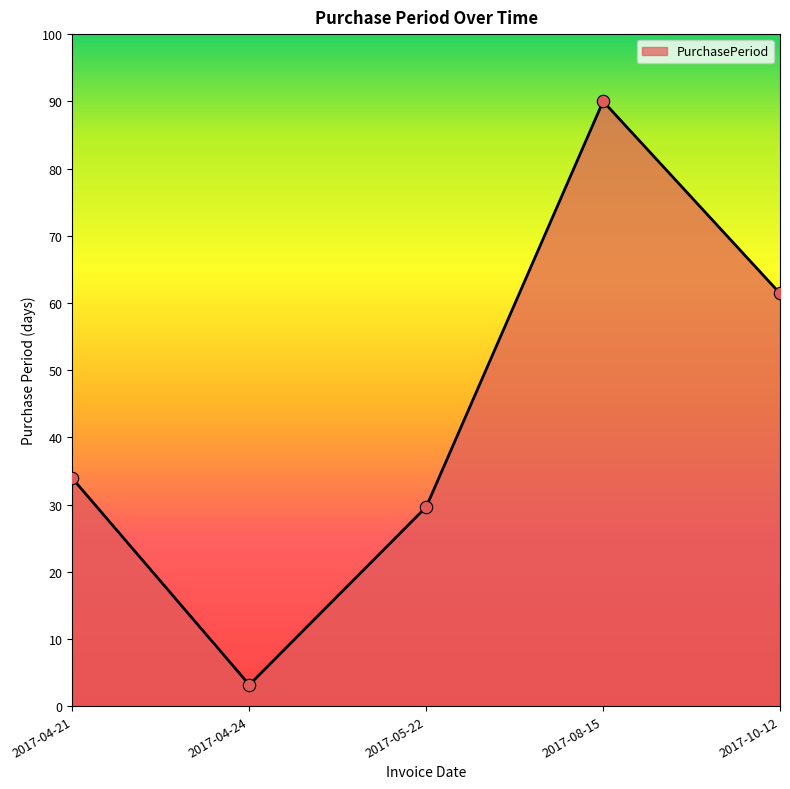

Between 2017-04-24 and 2017-10-12, which is larger?

2017-10-12